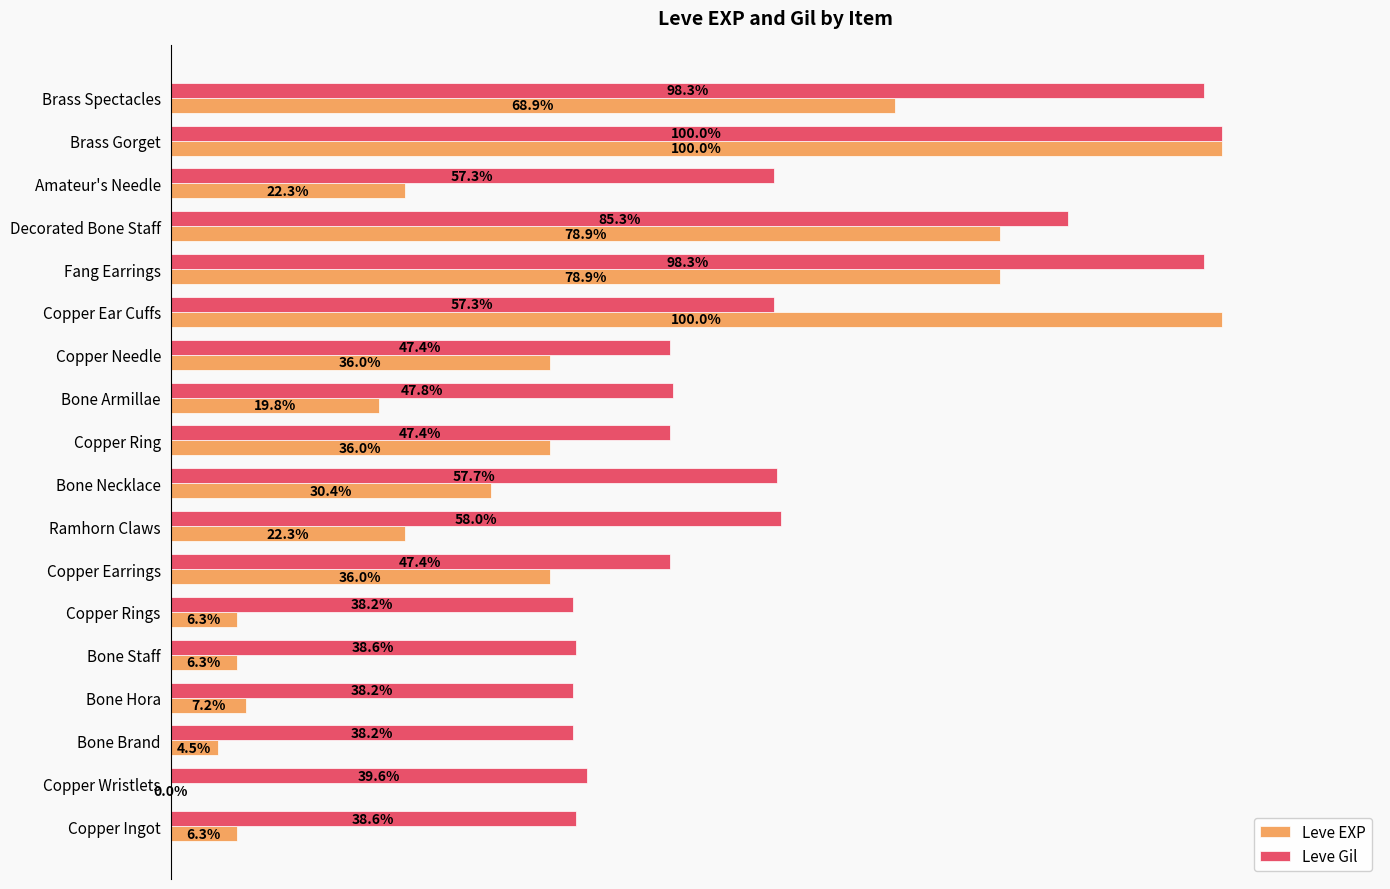

At which label is Leve Gil closest to 69?

Ramhorn Claws